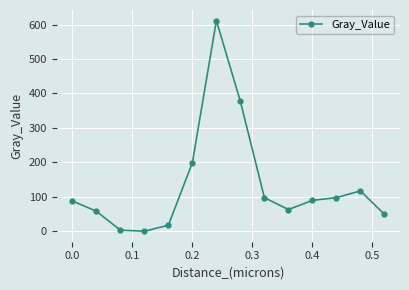

What is the value of the 13th point from the left?

117.0